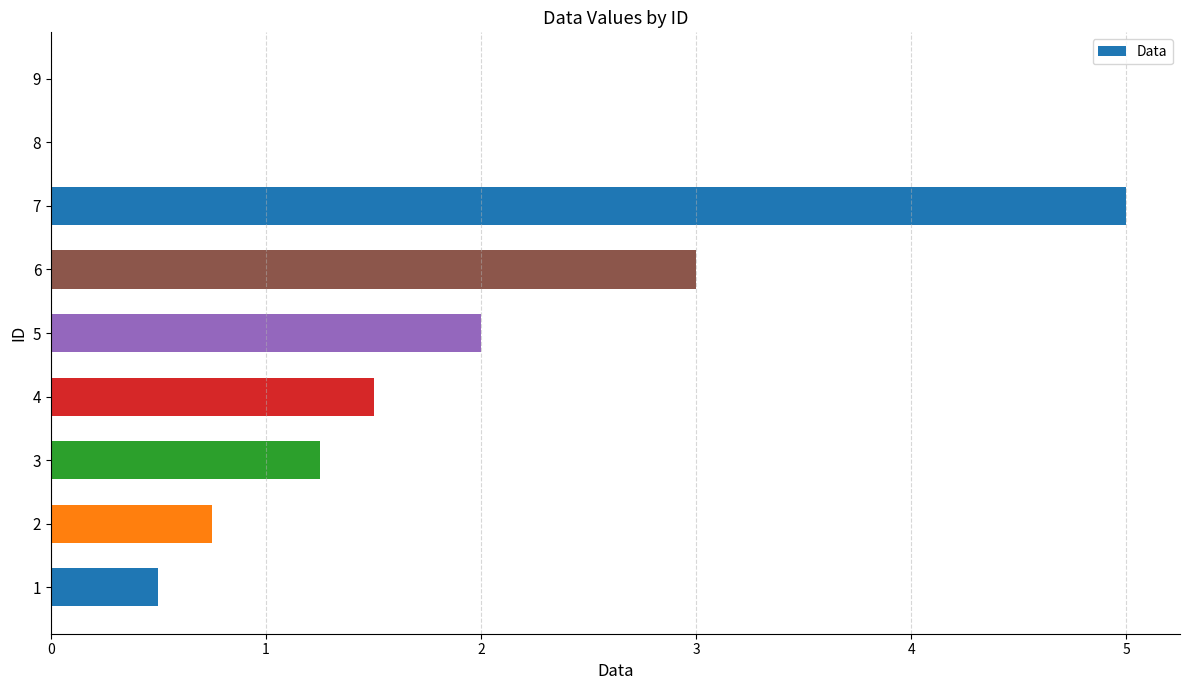

True or false: the data shows 2.1 at 2.

False